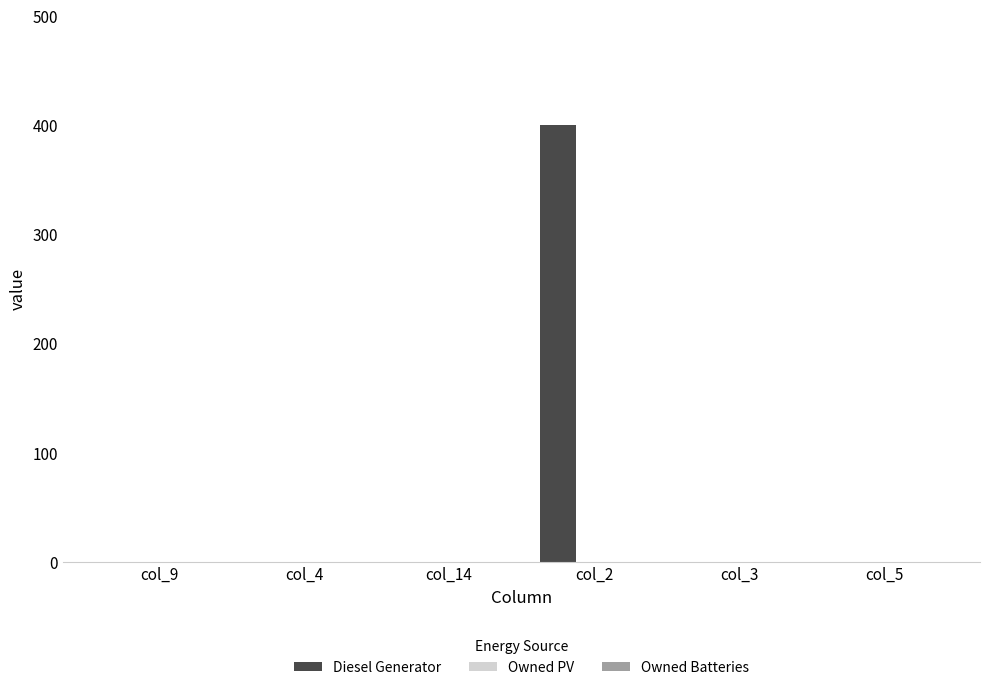

Are the bars horizontal?

No